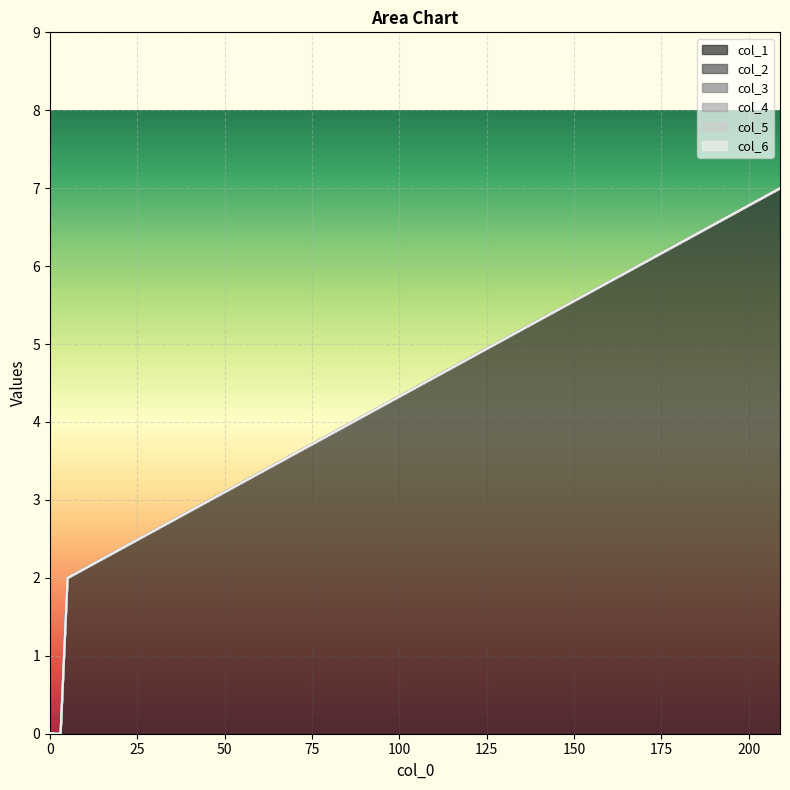

How many categories are shown in the chart?

20